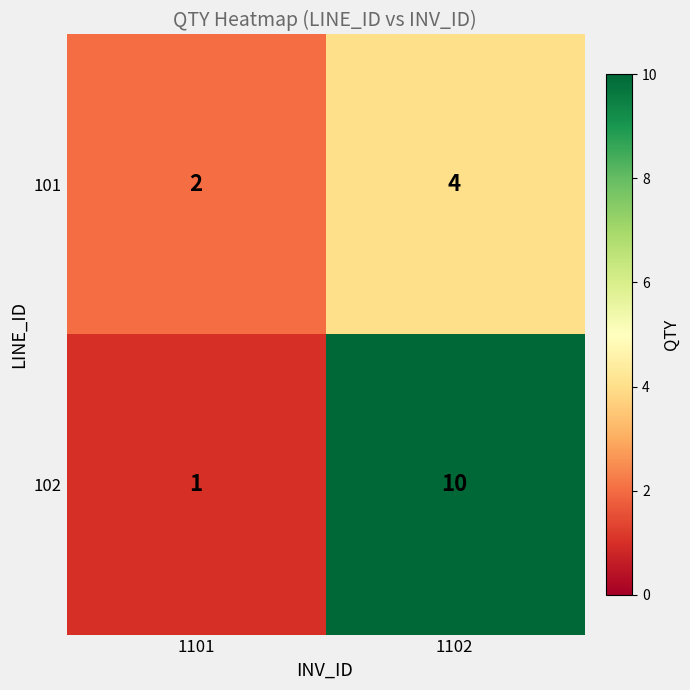

Which series has the largest total across all categories?

102